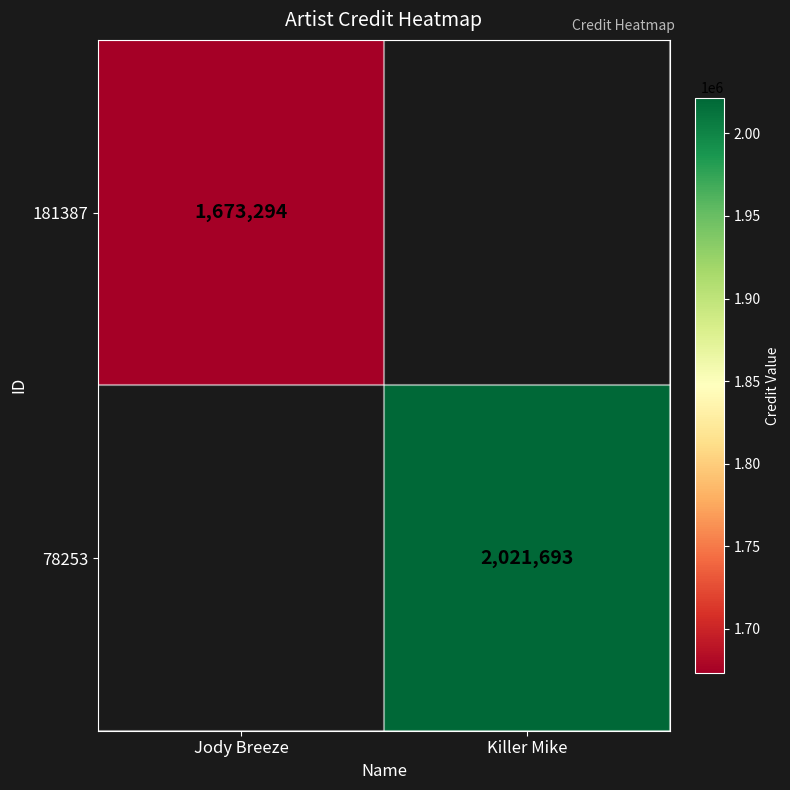

Count the number of categories in the chart.

2